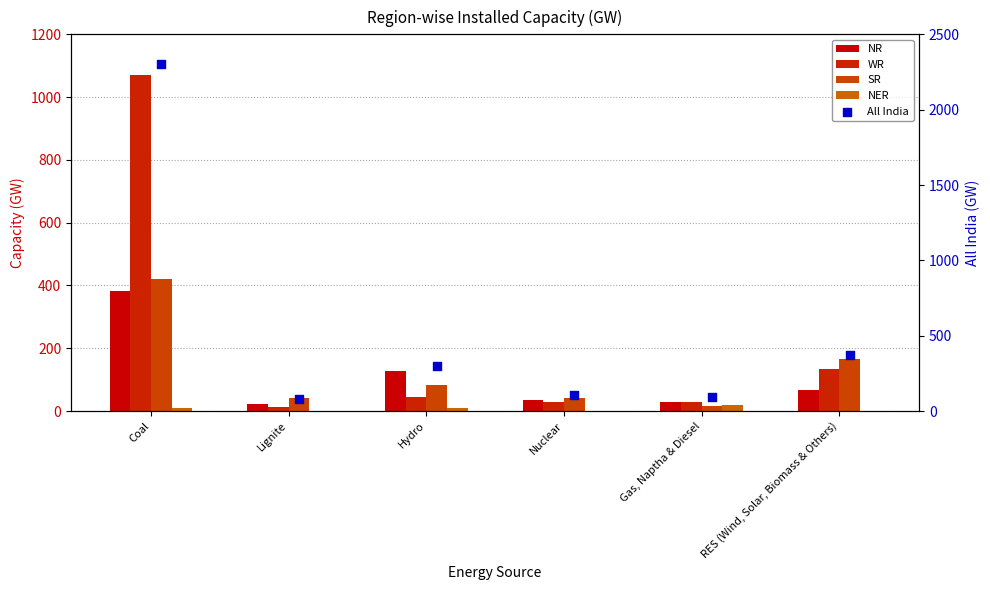

What are all the series names shown in the legend?

NR, WR, SR, NER, All India